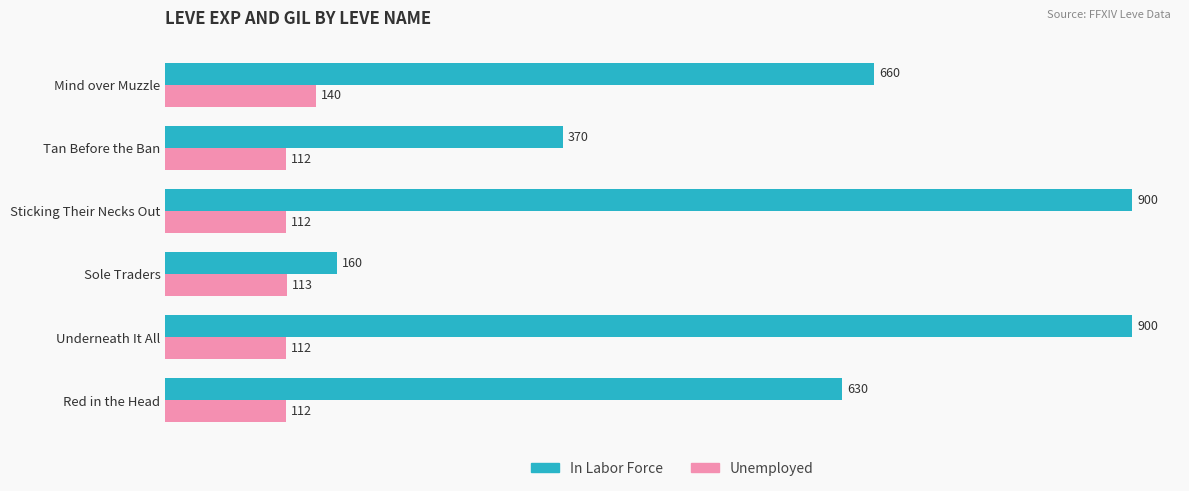

What are all the series names shown in the legend?

In Labor Force, Unemployed